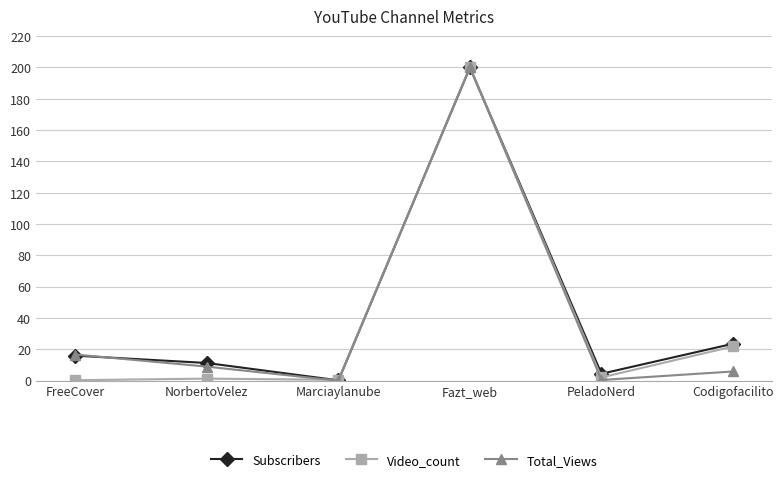

What is the value of the Video_count point at the 2nd from the left?

1.3